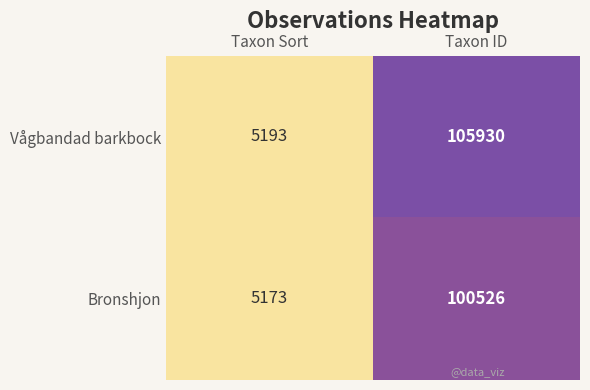

What is the sum of the Bronshjon values at Taxon ID and Taxon Sort?

105699